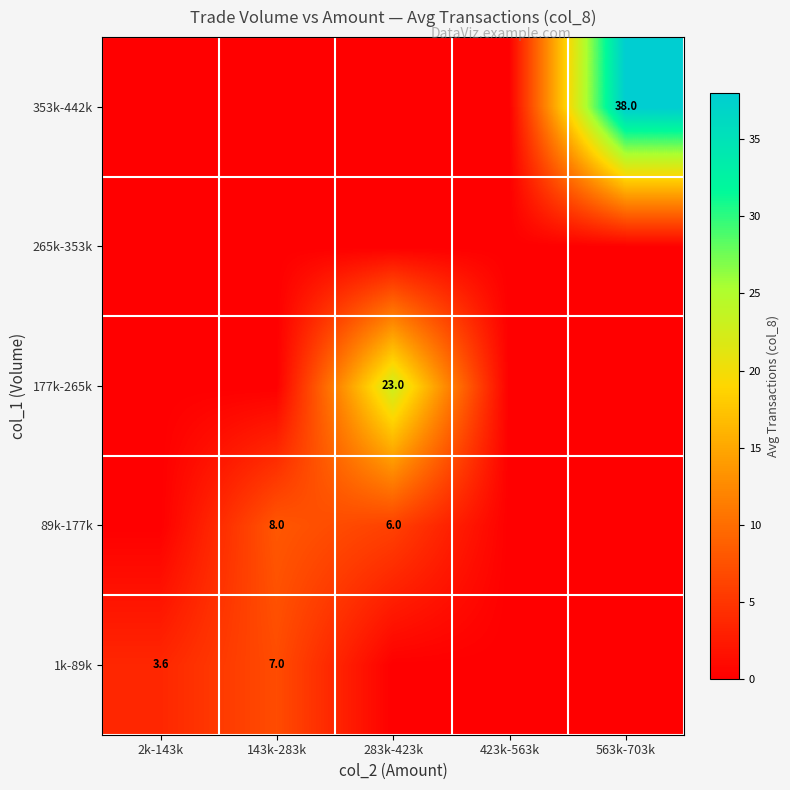

How many distinct data groups are displayed?

5